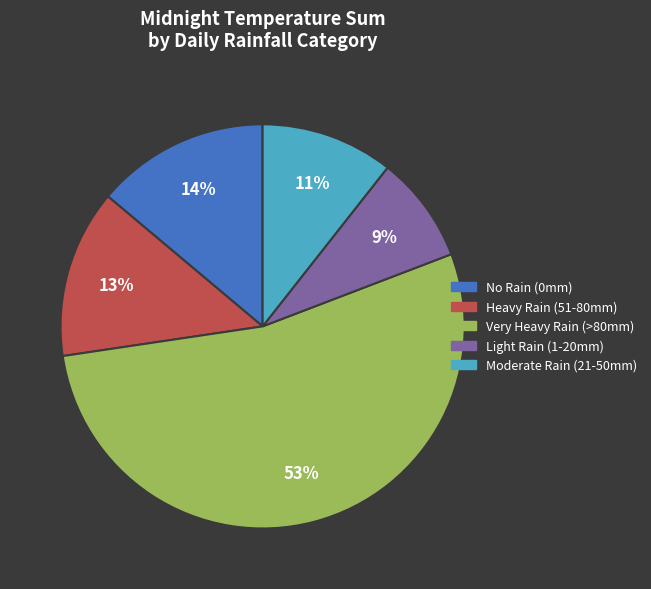

To the nearest percent, what is the average slice percentage?

20%